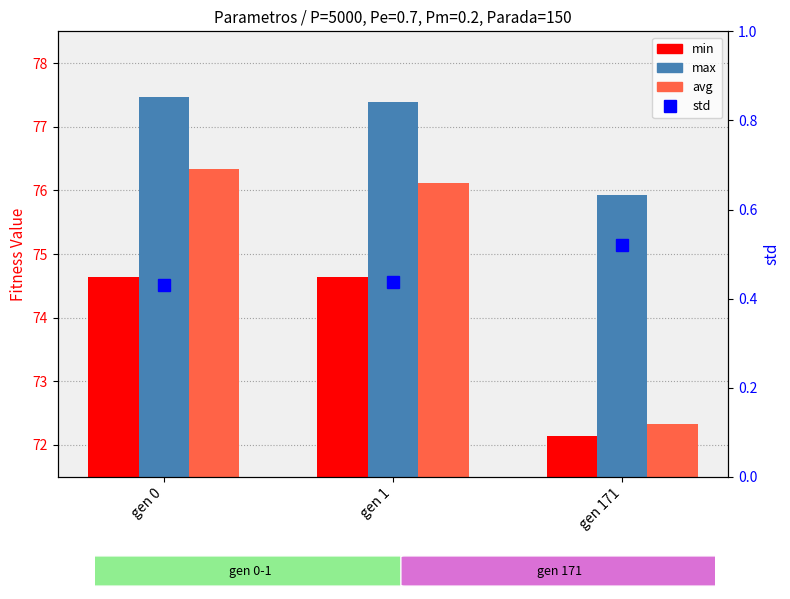

What is the maximum value shown in the chart?

77.5